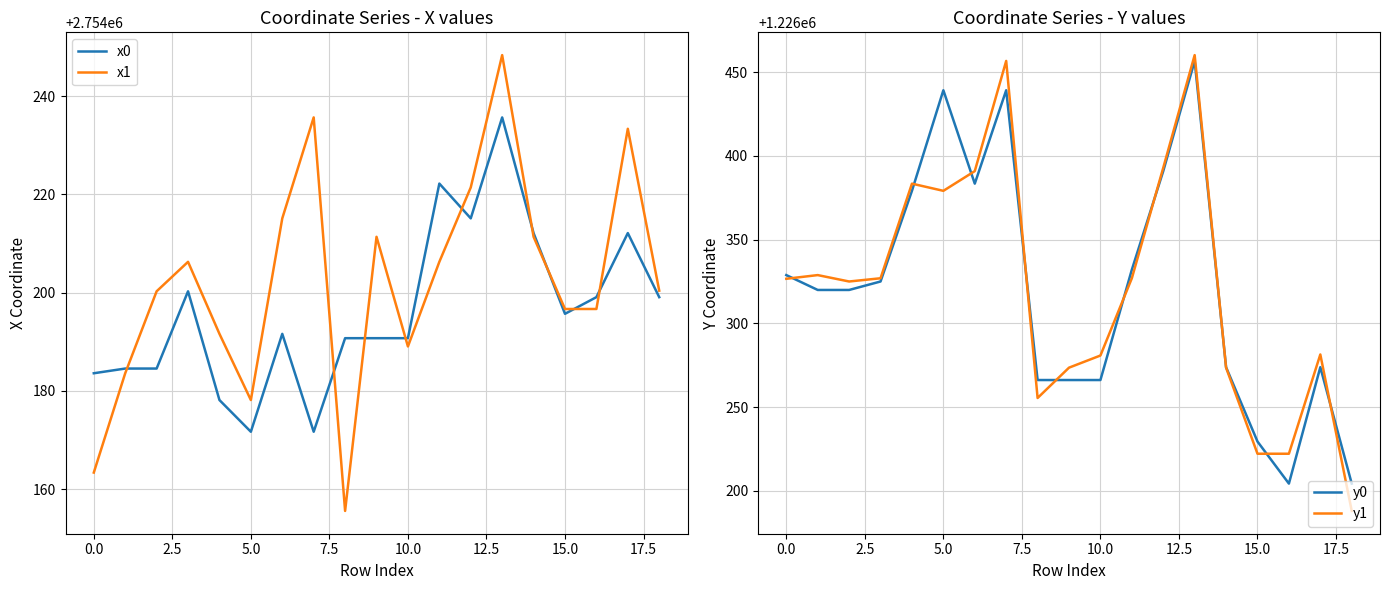

What is the average value of the x1 series?

2754202.3